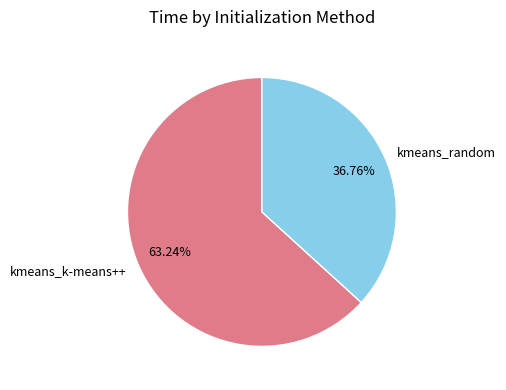

Between kmeans_k-means++ and kmeans_random, which is larger?

kmeans_k-means++